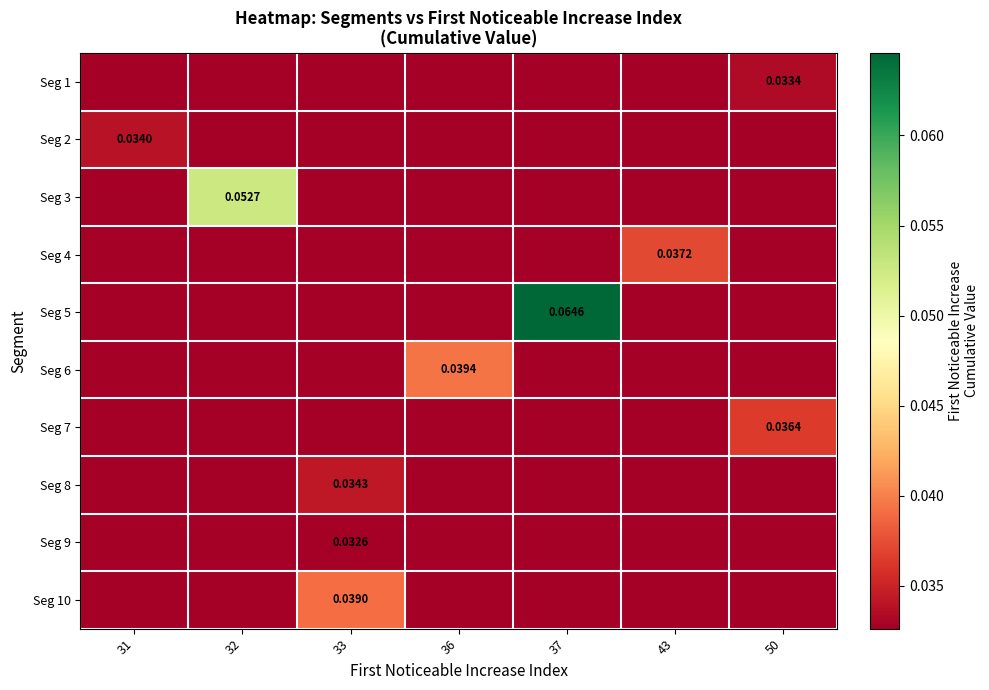

What is the total value across all series at 50?

0.3